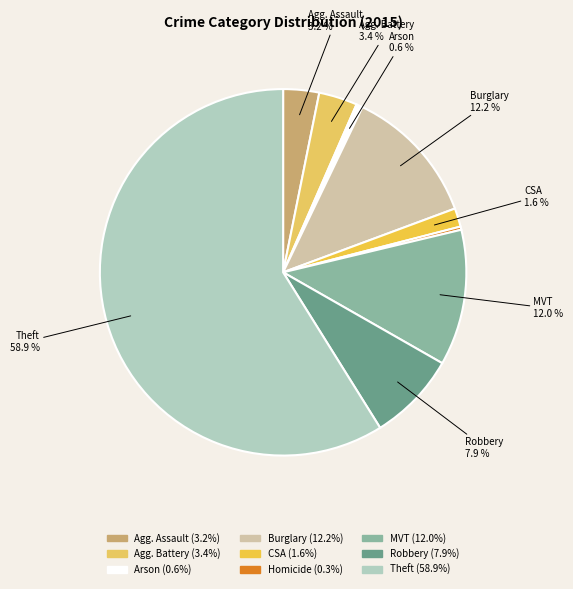

Which slice is the largest?

Theft